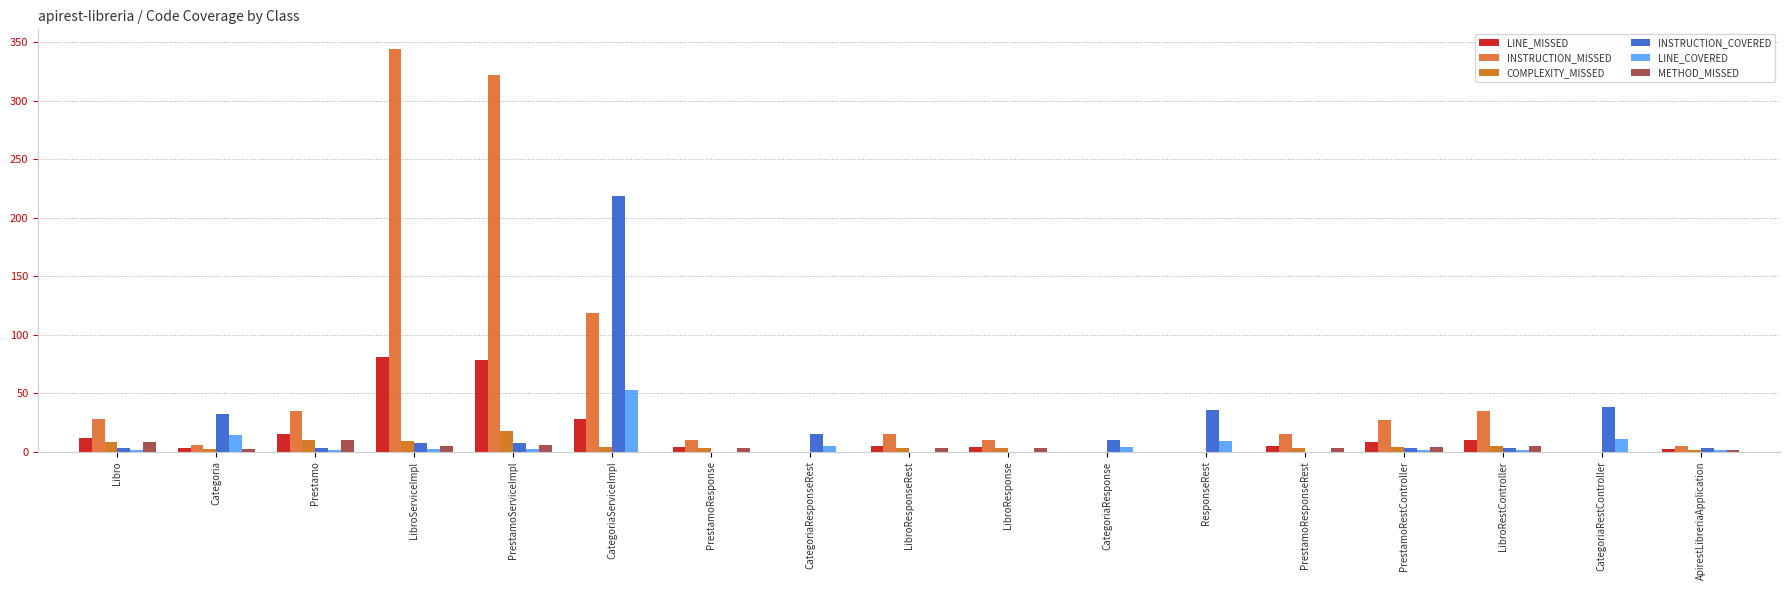

Between CategoriaResponse and CategoriaServiceImpl, which is larger?

CategoriaServiceImpl